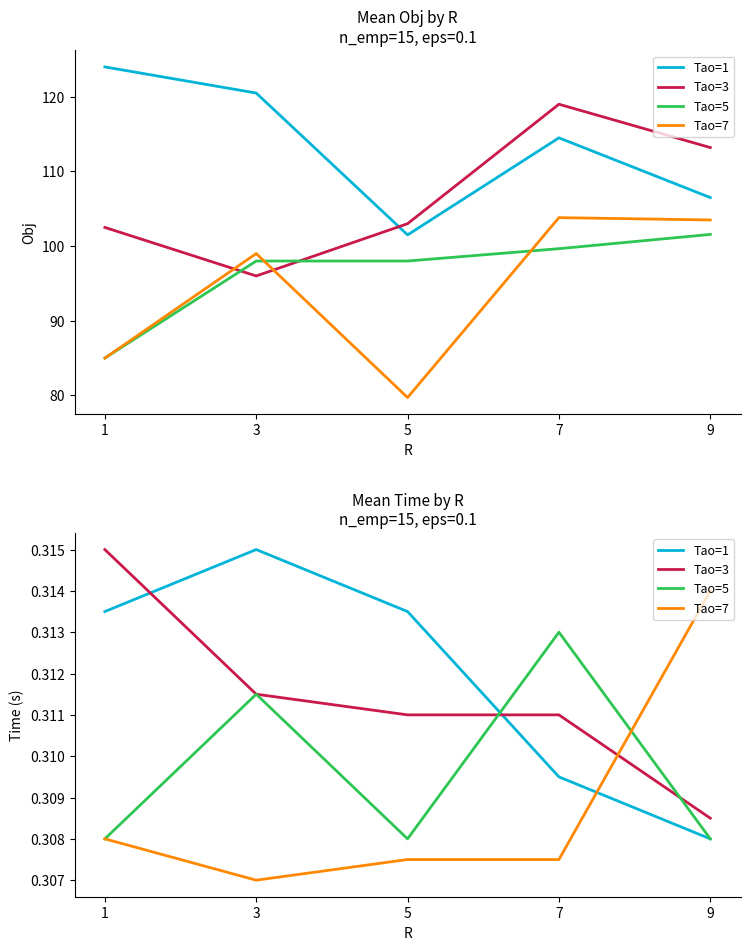

How many distinct data groups are displayed?

4